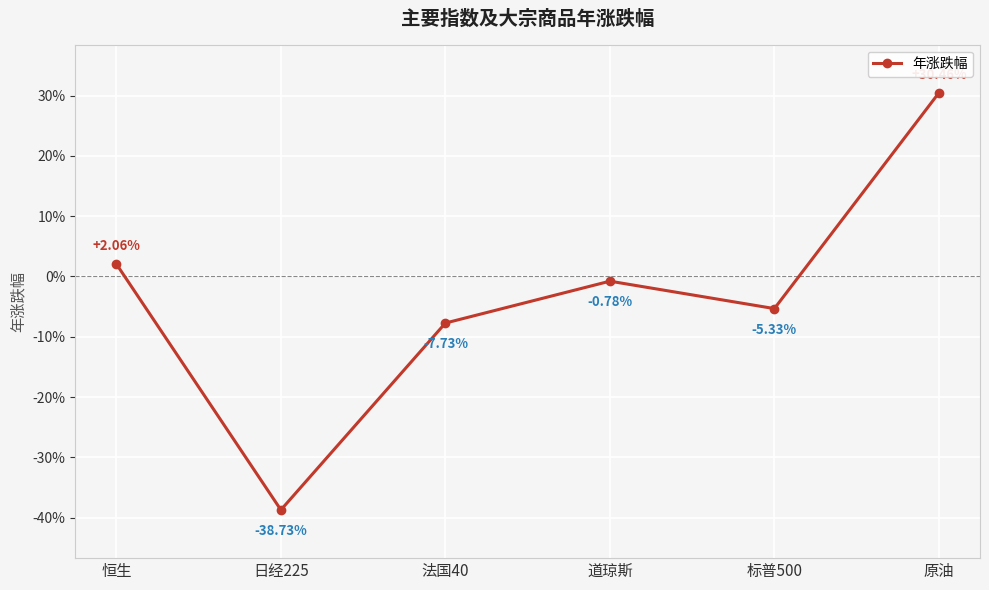

At which label does the data first exceed 0?

恒生